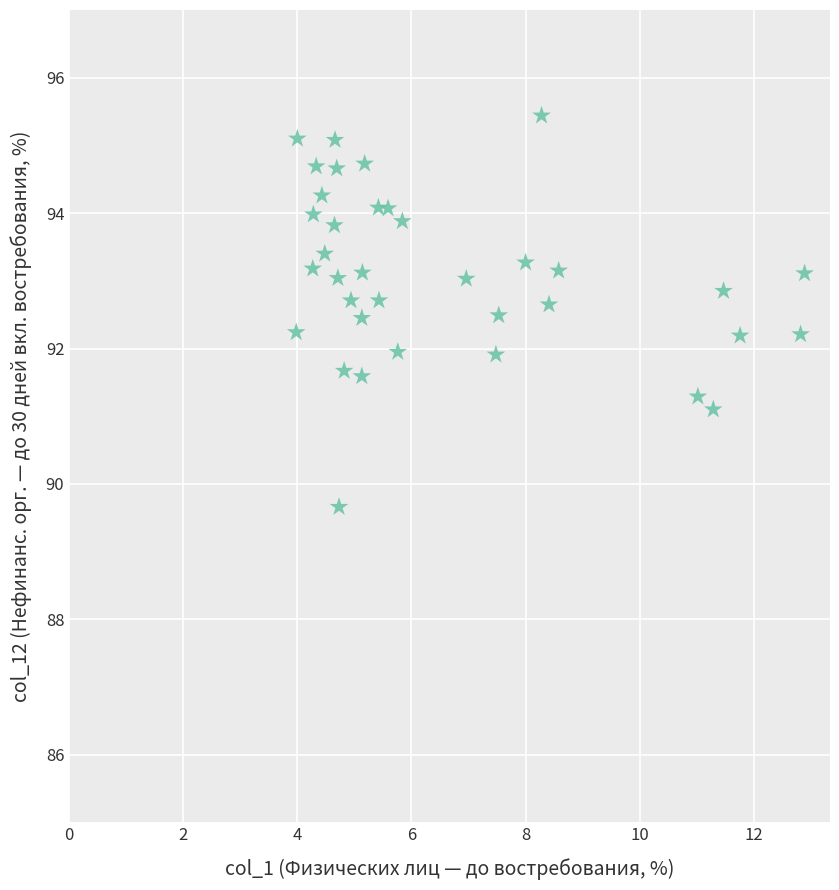

What is the range of Y values (max minus min)?

5.8